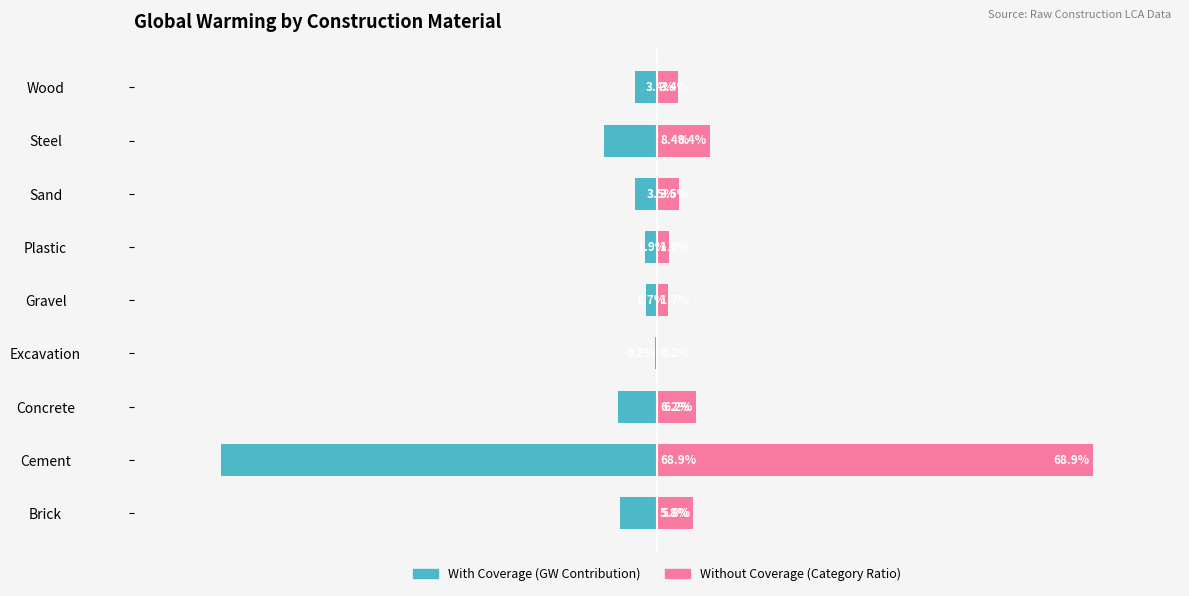

What is the minimum value shown in the chart?

-68.9